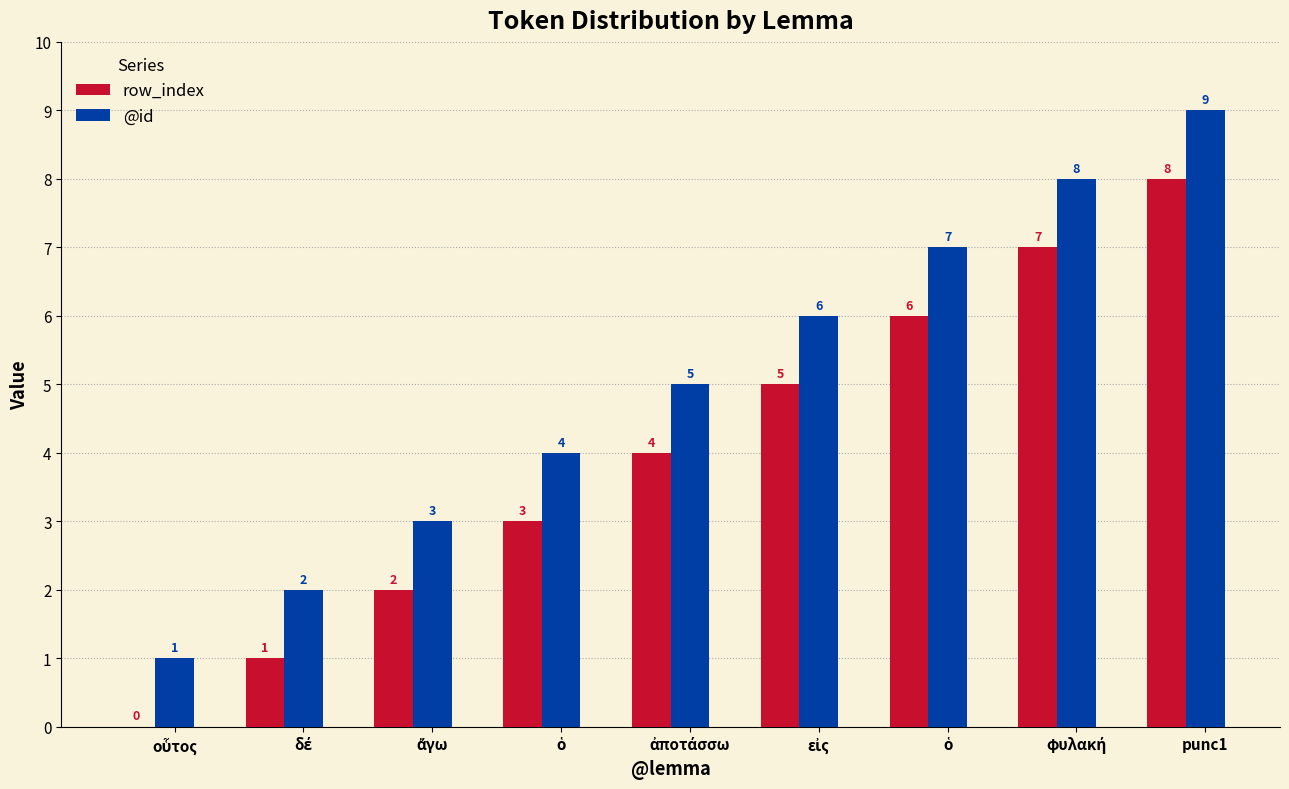

Are the bars grouped side by side (vs. stacked)?

Yes